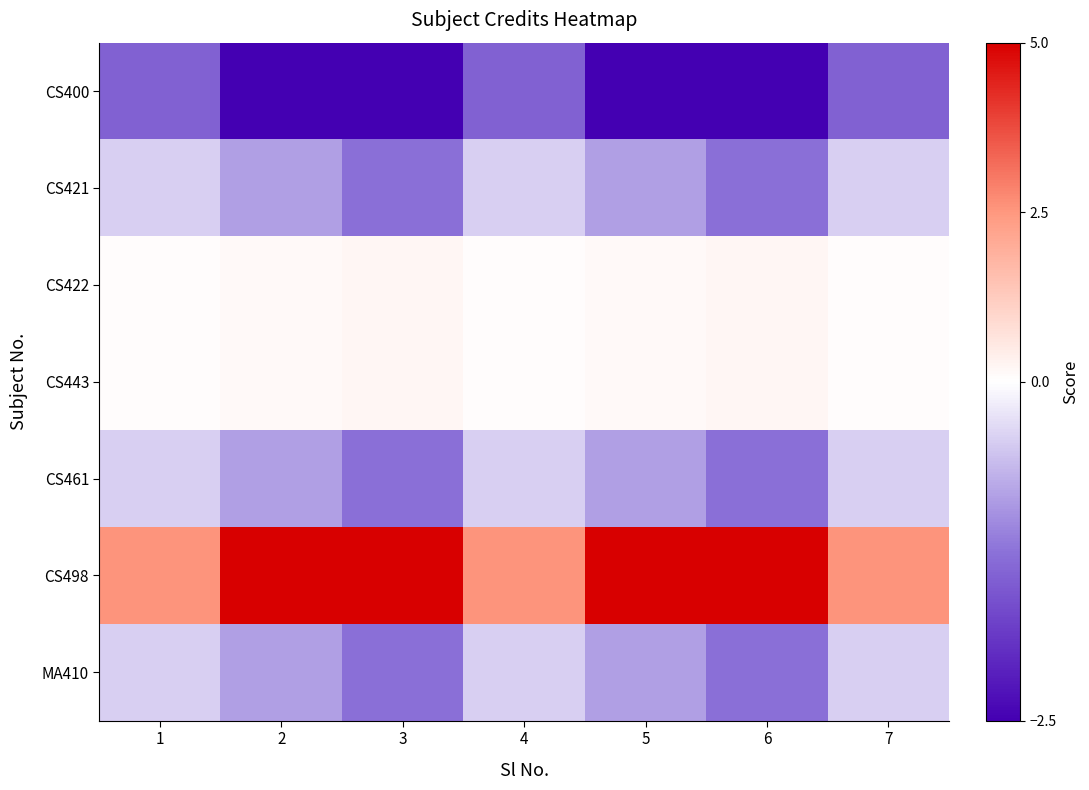

At which category is the sum across all series the highest?

2